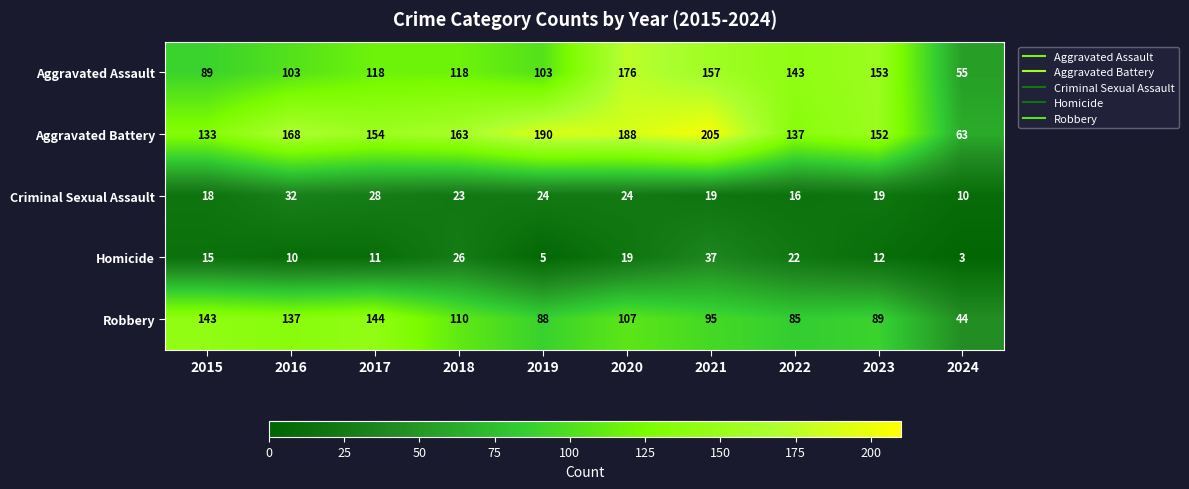

How many data points does each series have?

10